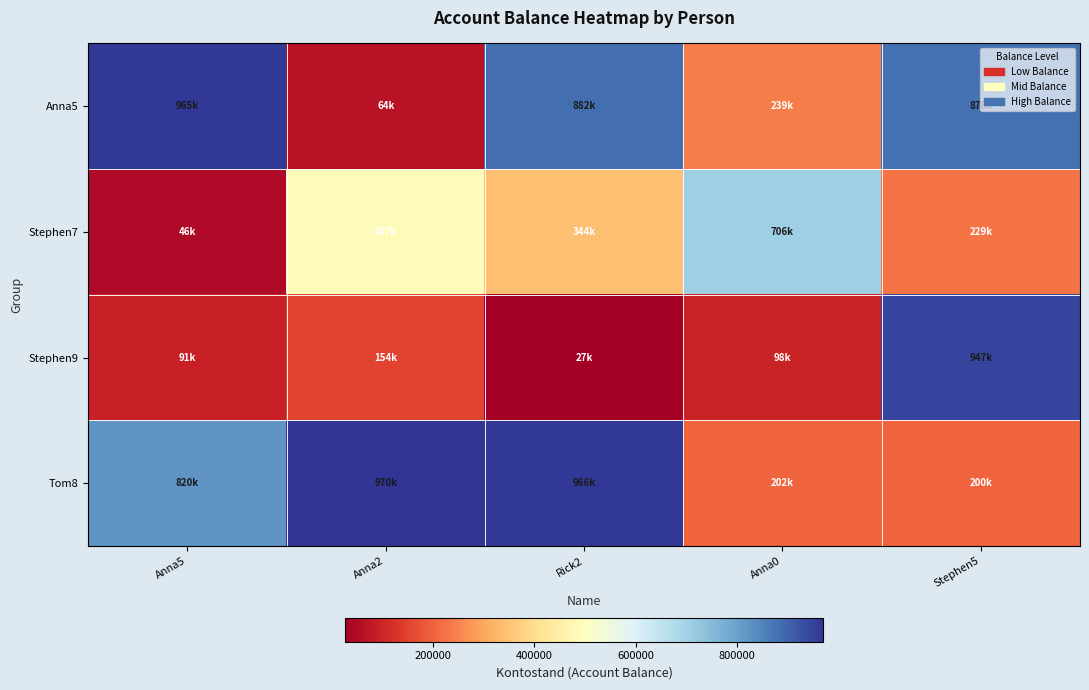

What is the difference between the highest and lowest values at Rick2?

938934.9